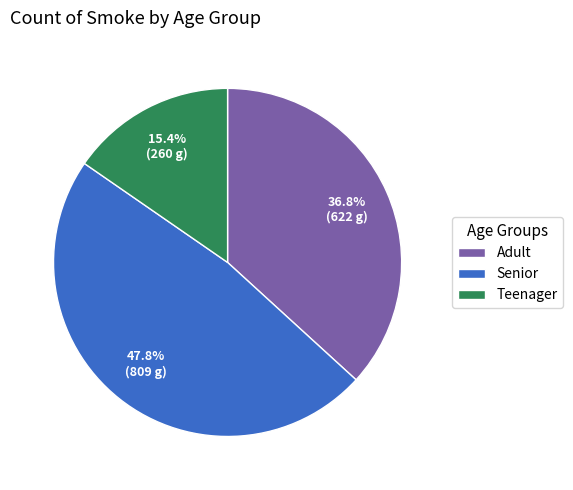

To the nearest percent, what portion does Teenager represent?

15%